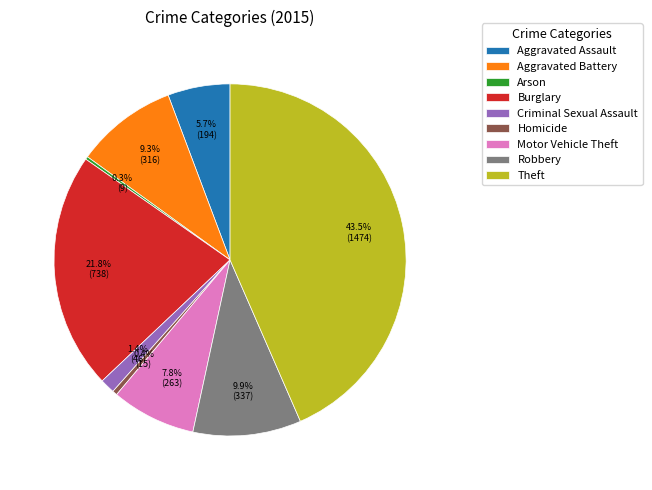

Combined, do Aggravated Assault and Criminal Sexual Assault account for over 50%?

No